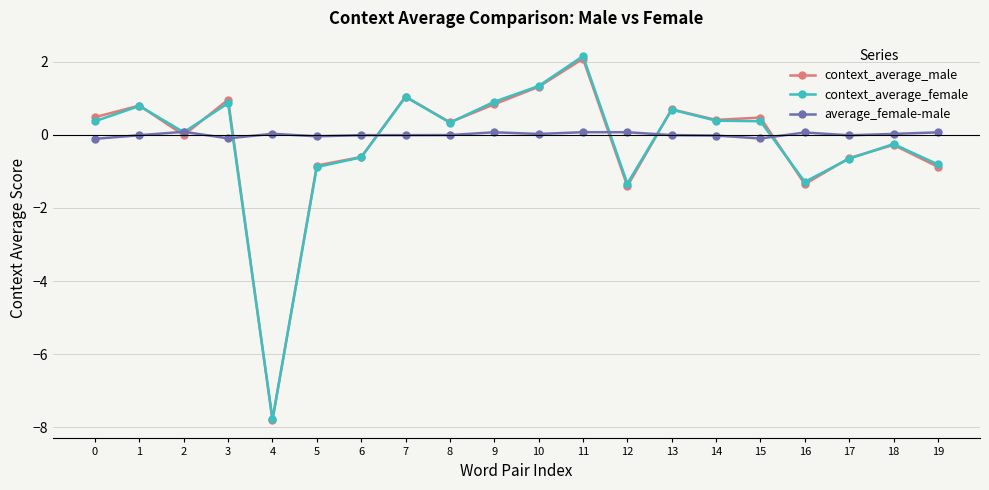

The value of context_average_female at 12 is -1.8. True or false?

False